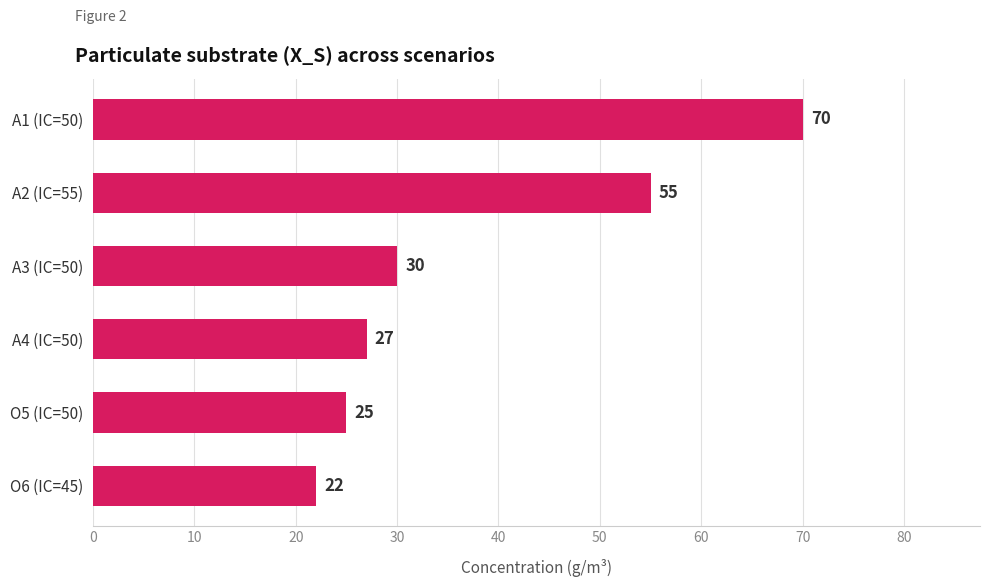

Reading top to bottom, what are all the values shown in this chart?

70	55	30	27	25	22